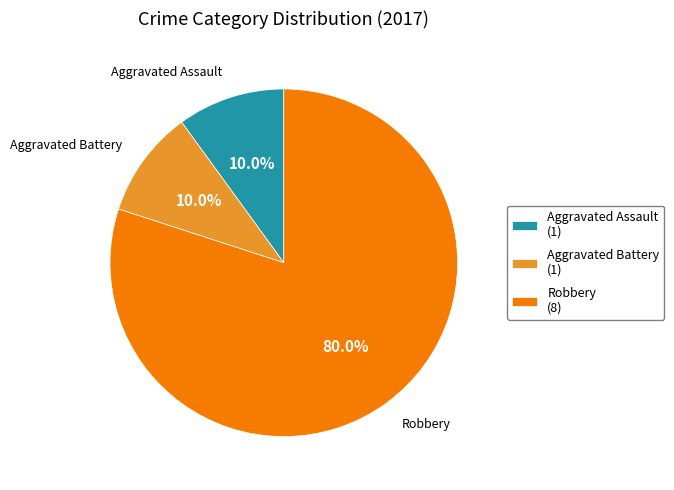

How many segments does this pie chart have?

3